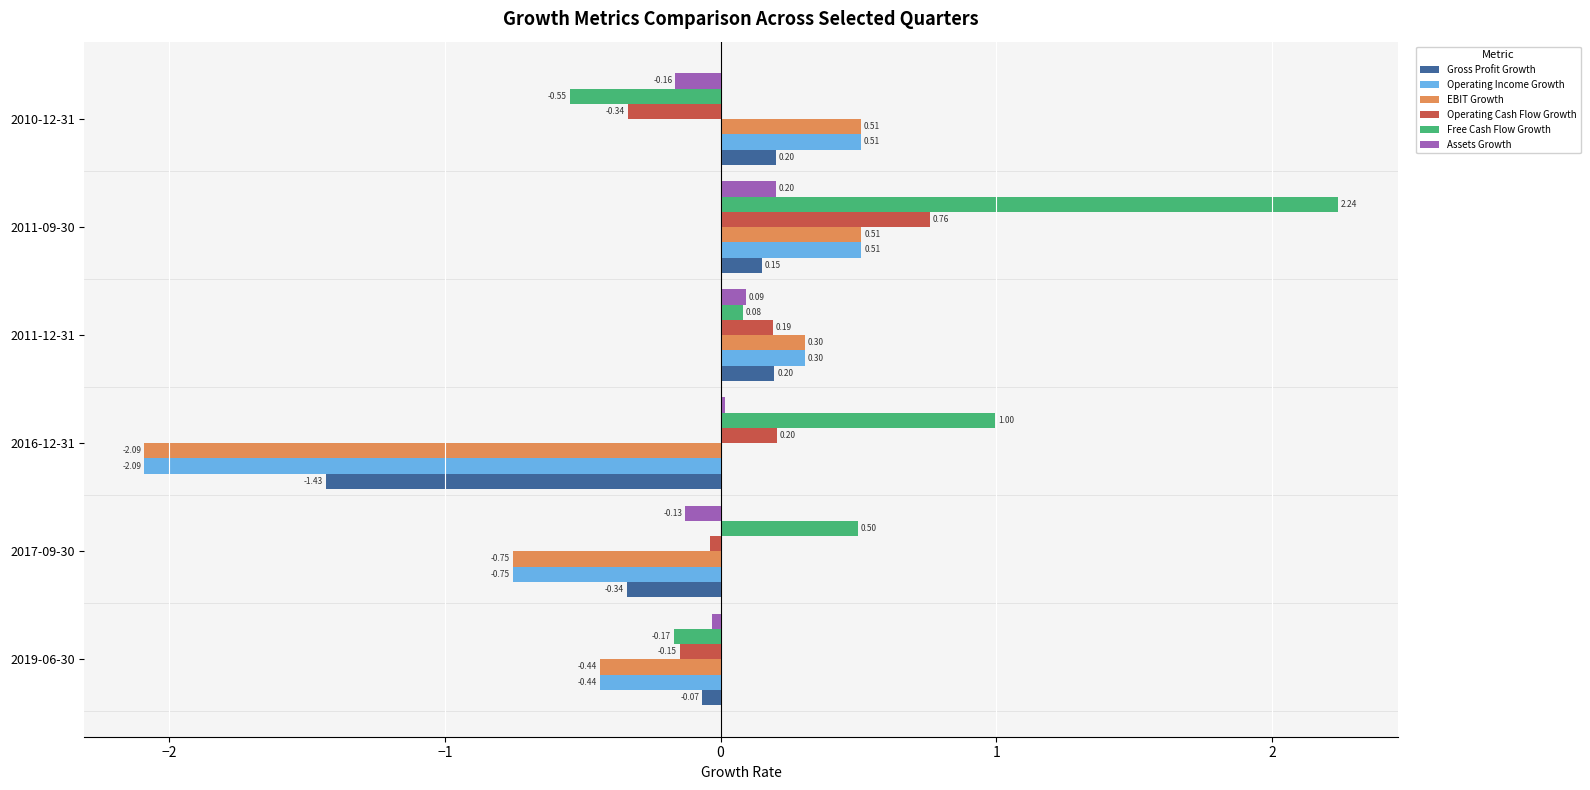

What is the difference between the second highest and minimum values in the Operating Income Growth series?

2.6